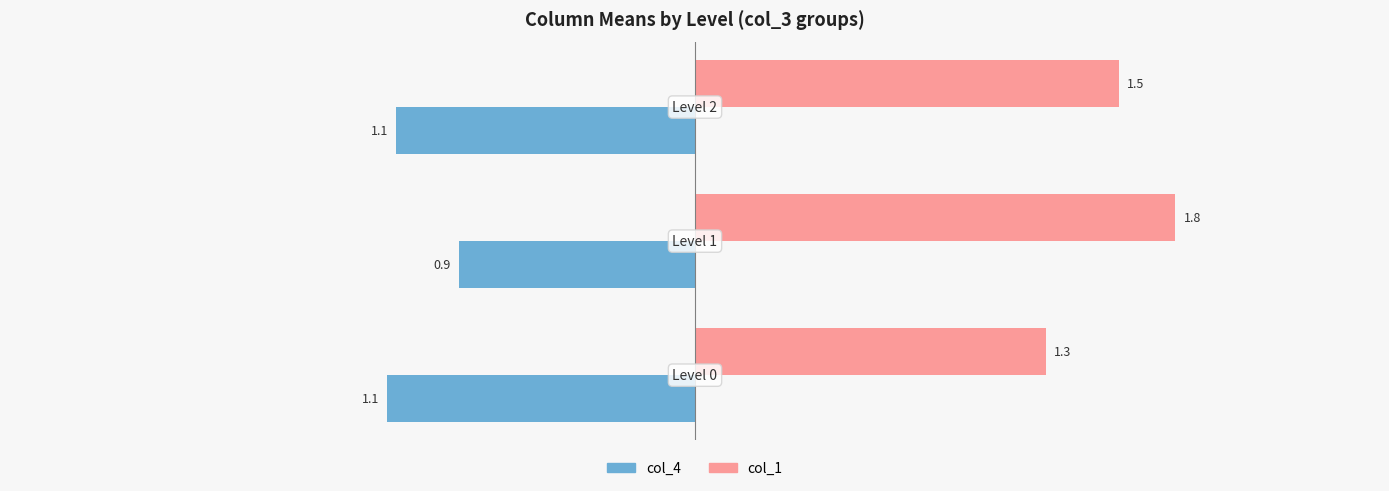

Which series has the widest spread of values?

col_1